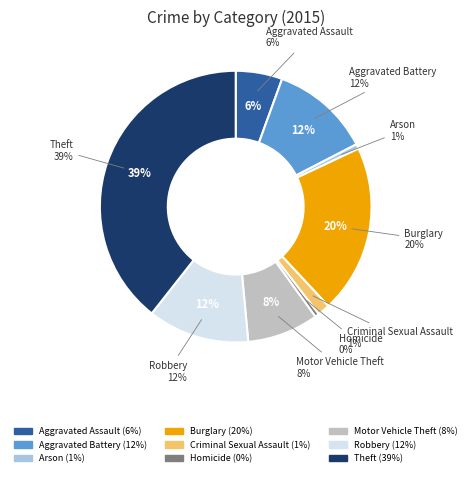

Is the sum of Theft and Motor Vehicle Theft greater than half?

No